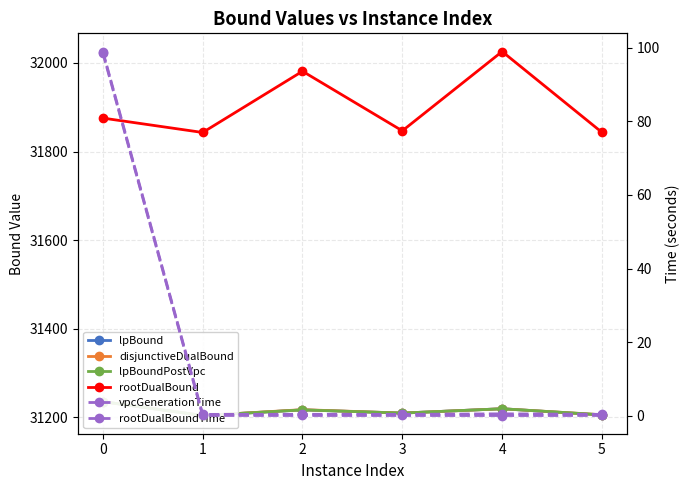

True or false: lpBound has a value of 17412.8 at 1.

False